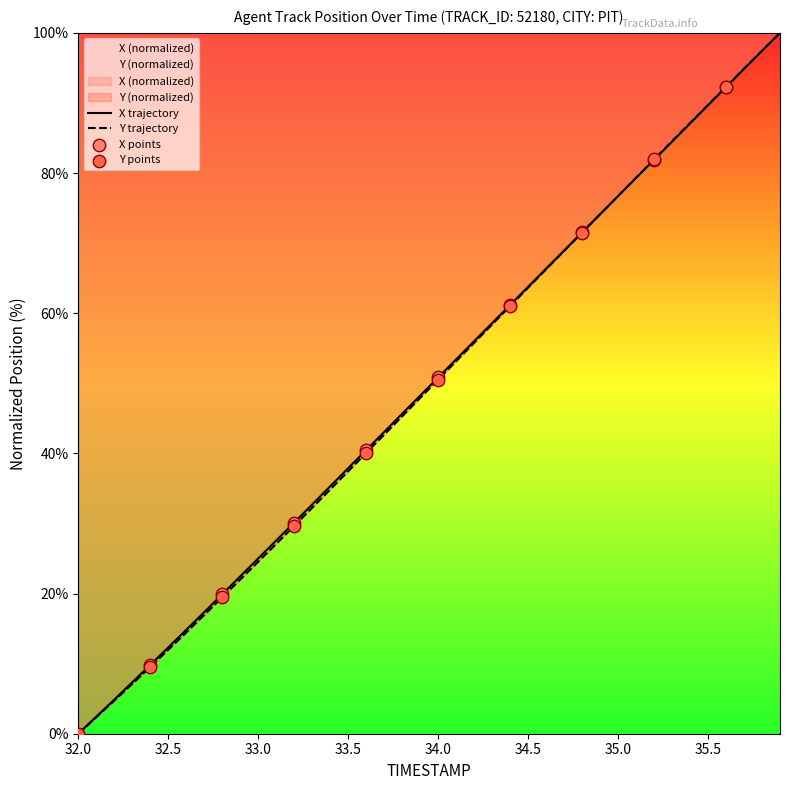

What are all the series names shown in the legend?

X, Y